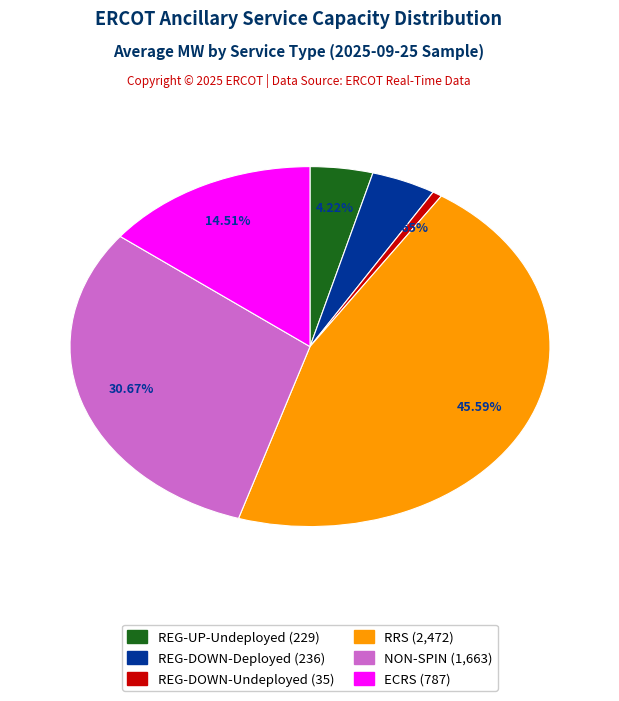

Is there any slice that represents more than half of the pie?

No